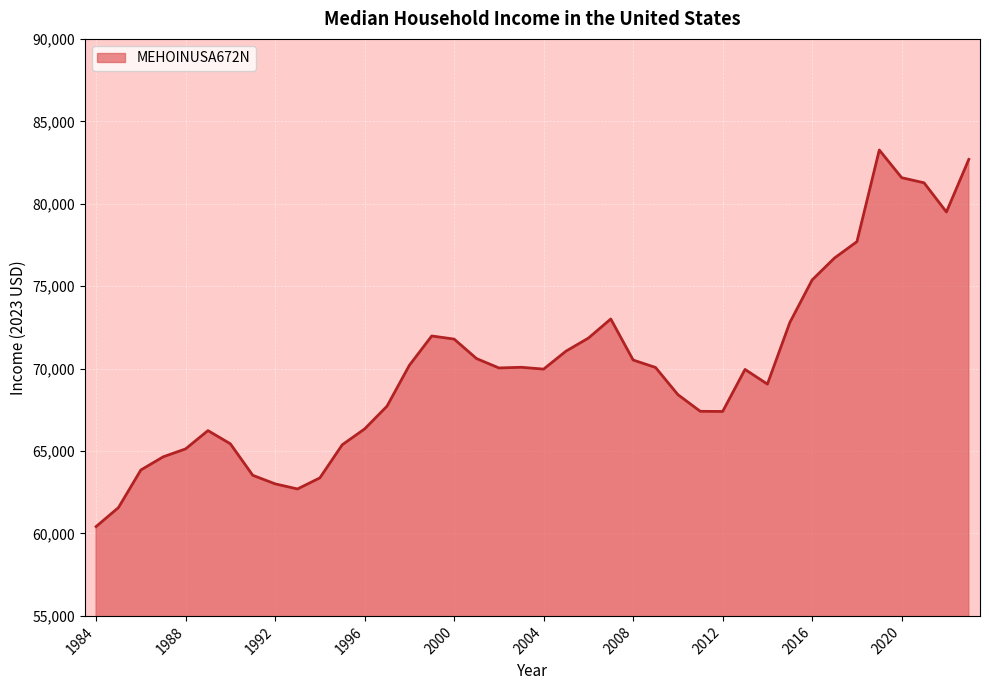

What is the difference between the maximum and minimum values?

22840